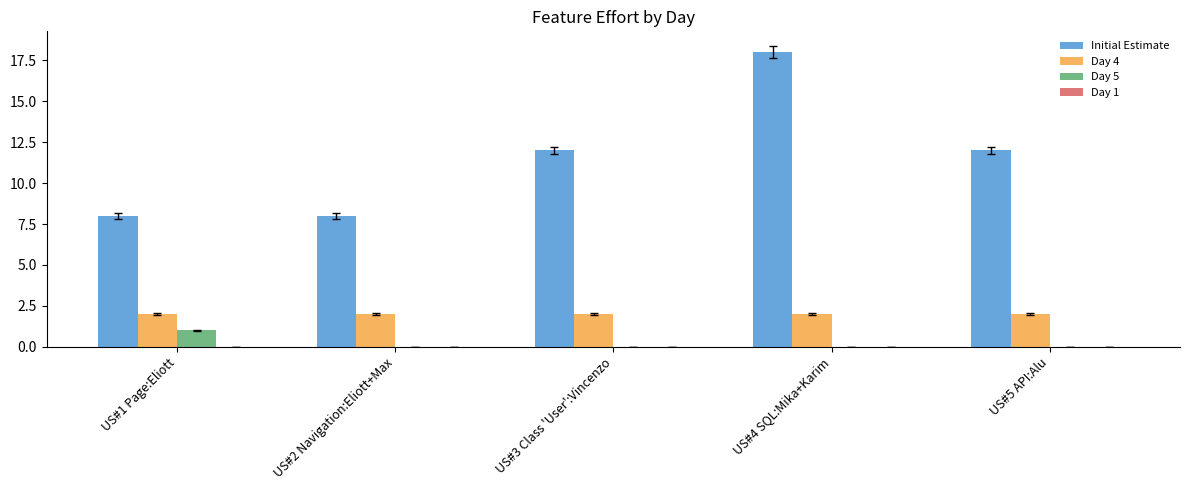

Is it true that Day 4 equals 1 at US#4 SQL:Mika+Karim?

False